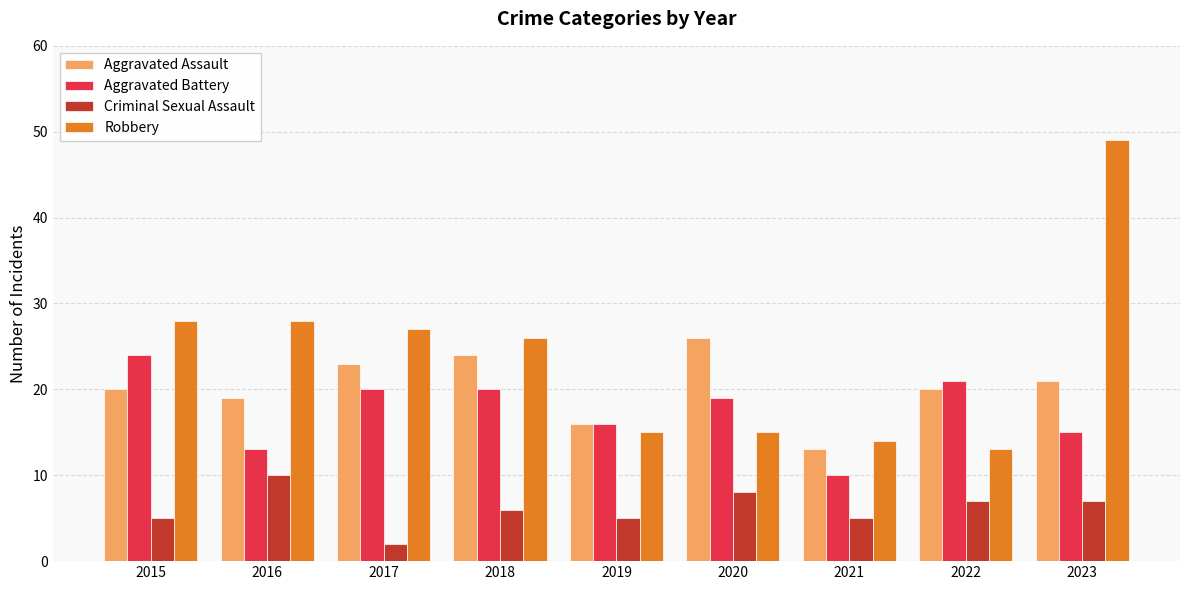

What is the average value of the Aggravated Assault series?

20